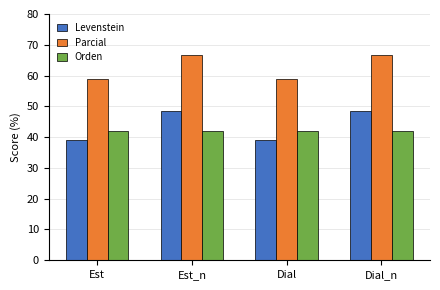

What is the average value of the Levenstein series?

43.8